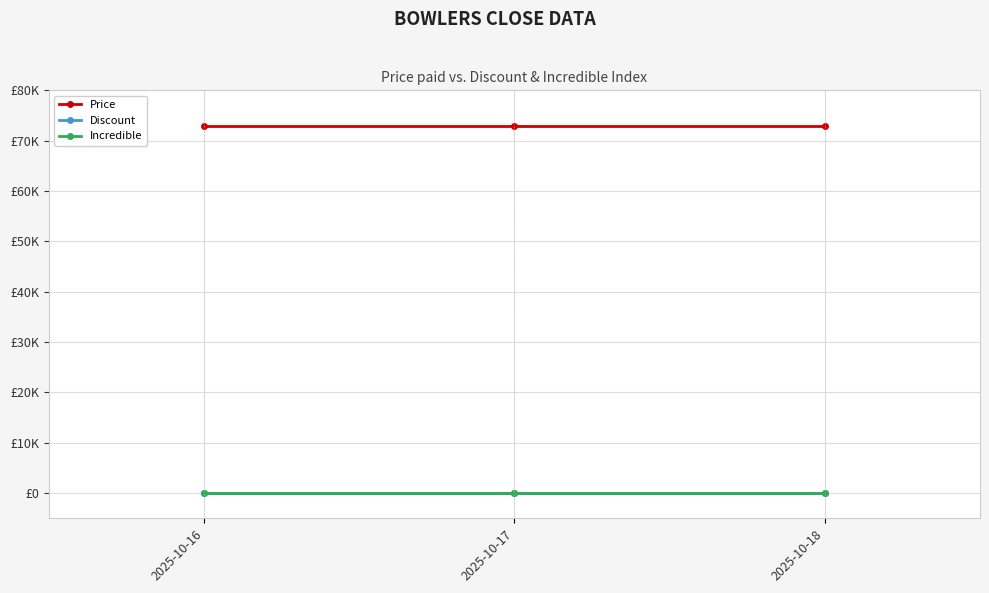

Reading right to left, what are all the values shown in this chart?

Price: 73000	73000	73000
Discount: 0	0	0
Incredible: 0	0	0